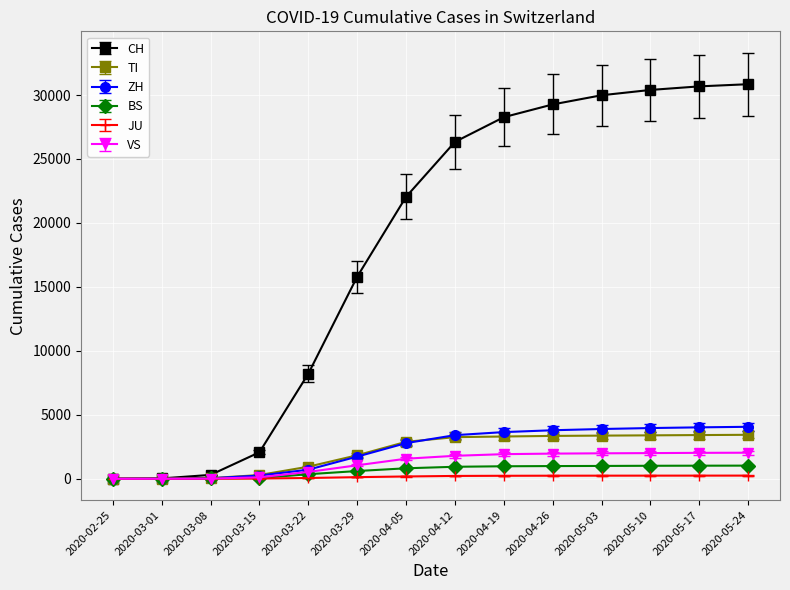

What is the difference between the highest and lowest values at 2020-04-26?

29024